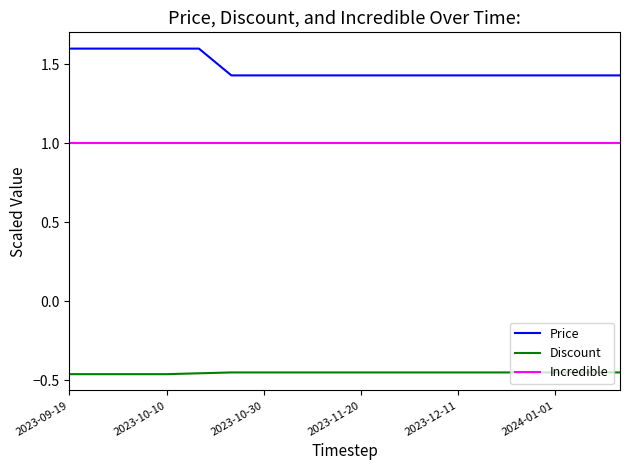

True or false: Discount and Price cross at least once.

False